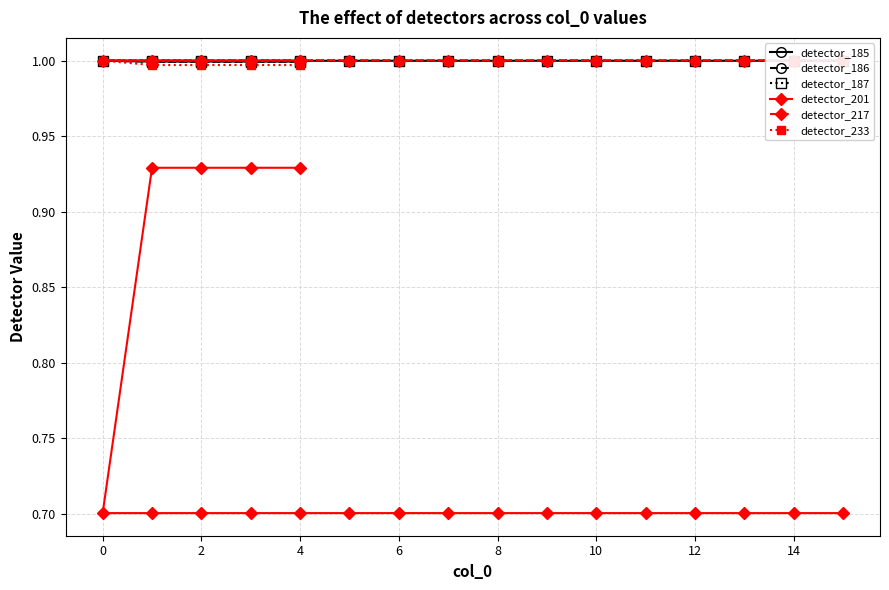

Is this an area chart (filled region under the line)?

No